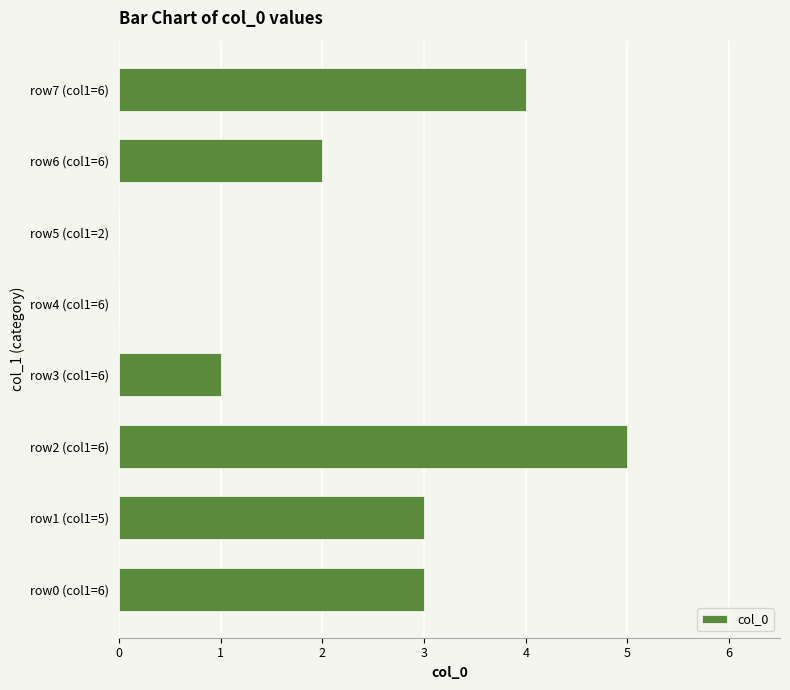

Reading bottom to top, transcribe all the data shown in this chart.

row0 (col1=6)=3	row1 (col1=5)=3	row2 (col1=6)=5	row3 (col1=6)=1	row4 (col1=6)=0	row5 (col1=2)=0	row6 (col1=6)=2	row7 (col1=6)=4